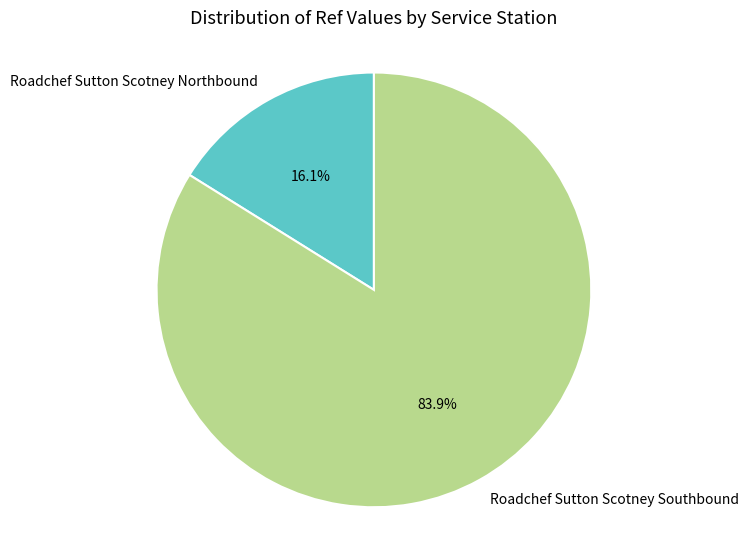

To the nearest percent, what is the difference between the Roadchef Sutton Scotney Northbound and Roadchef Sutton Scotney Southbound slice percentages?

68%